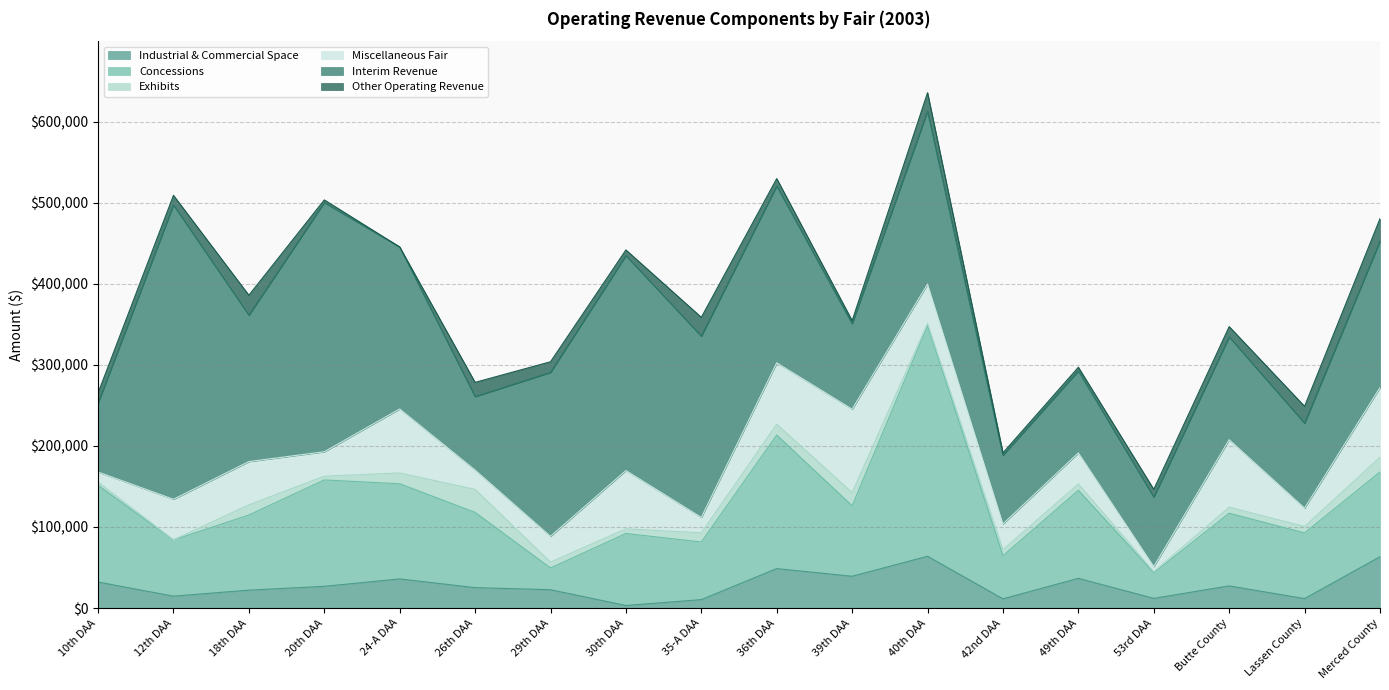

What is the label of the 13th point from the left?

42nd DAA